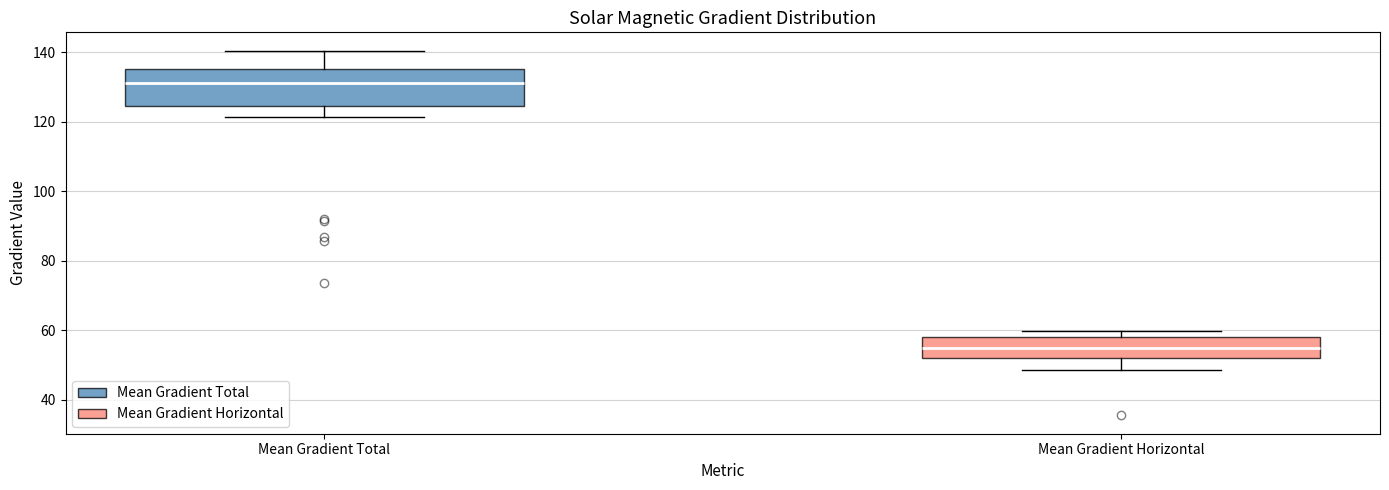

Reading left to right, read every box against the y-axis: the position of its median line, the range the box covers, and the ends of its whiskers. The values are not printed on the chart, so give them approximately, as read against the axis.

Mean Gradient Total: median 132, box 124 to 136, whiskers 122 to 140
Mean Gradient Horizontal: median 54, box 52 to 58, whiskers 48 to 60